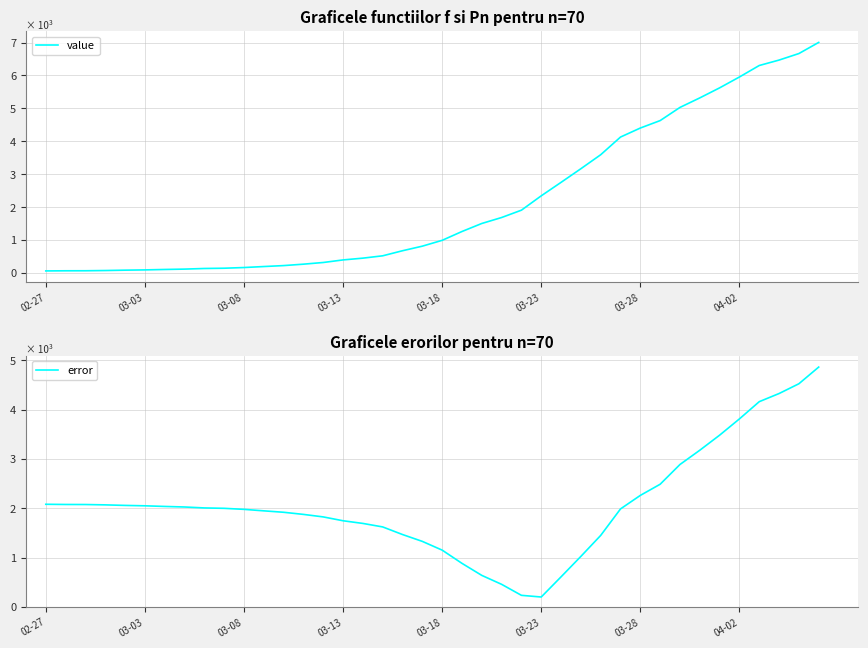

What is the average value of the value series?

2144.0